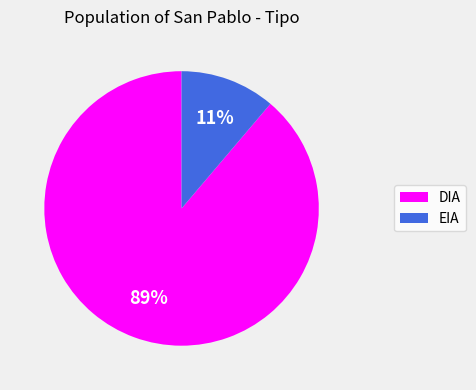

How many segments does this pie chart have?

2